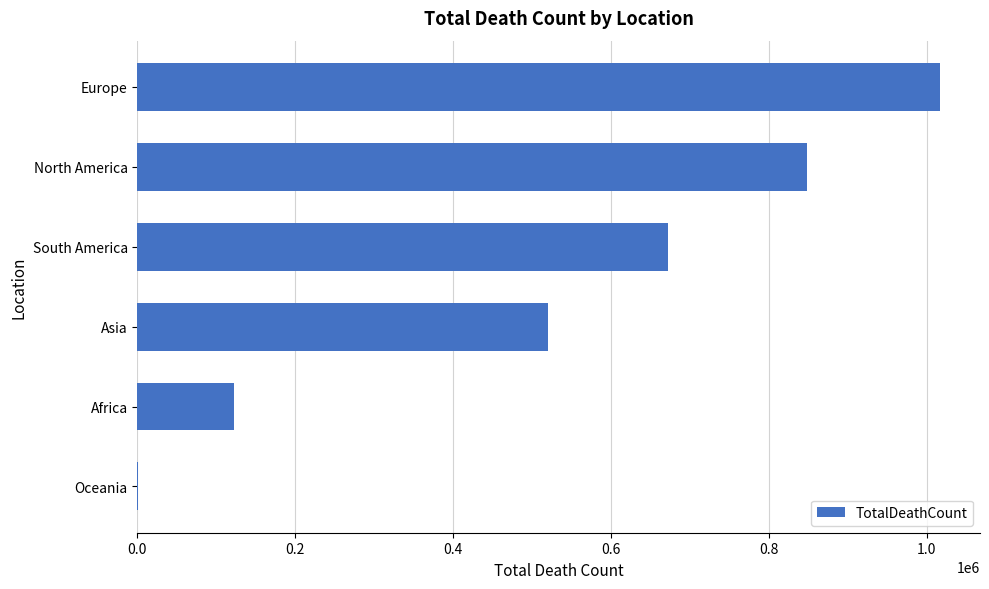

At which label is the value closest to 508898?

Asia